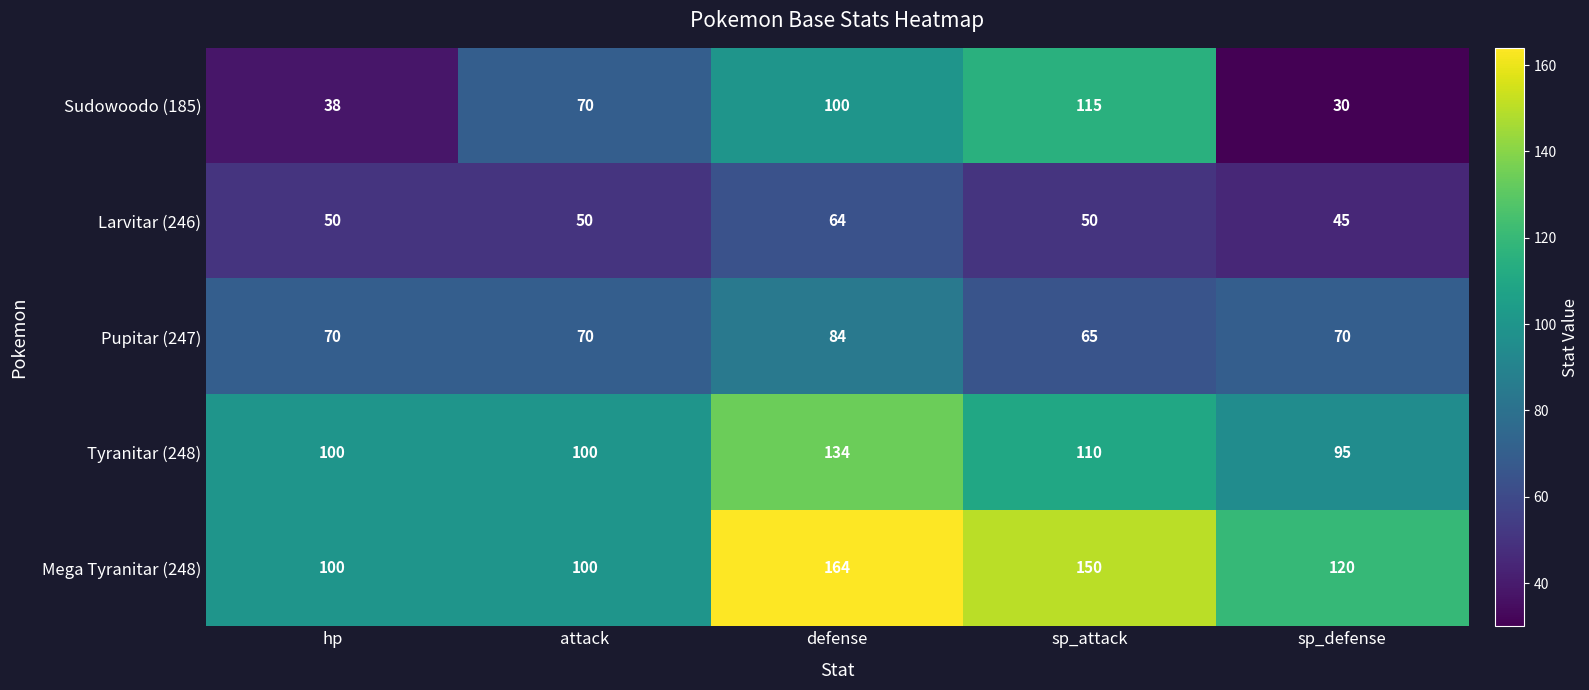

What is the spread (max minus min) of values at sp_defense?

90